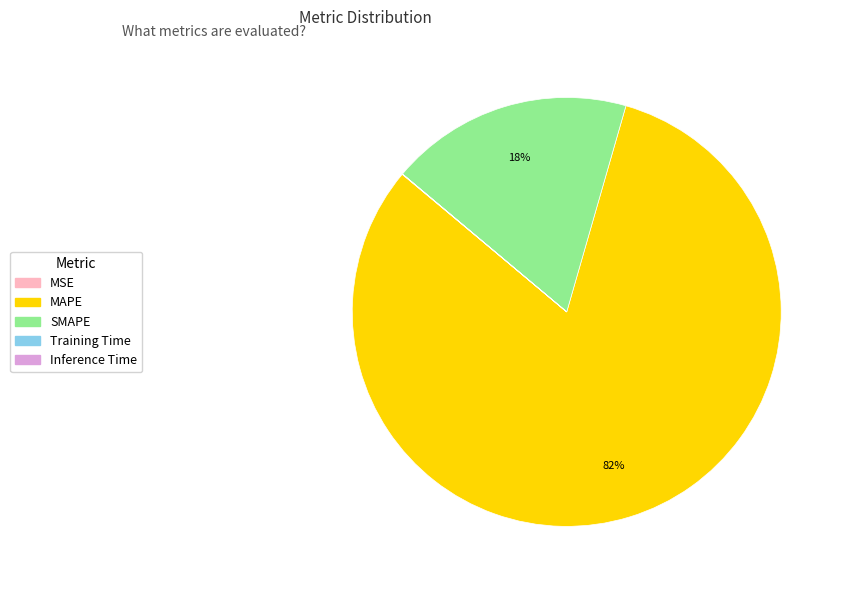

To the nearest percent, what portion does SMAPE represent?

18%